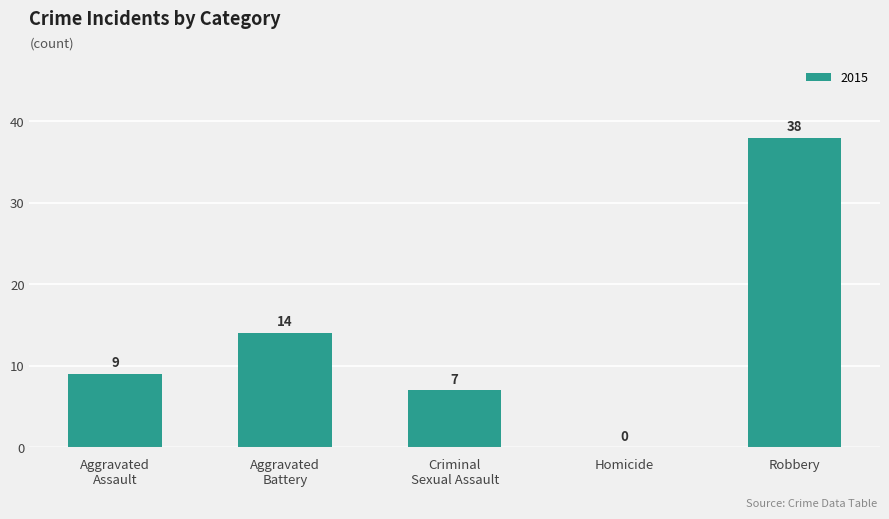

Which category has the highest value across all series?

Robbery